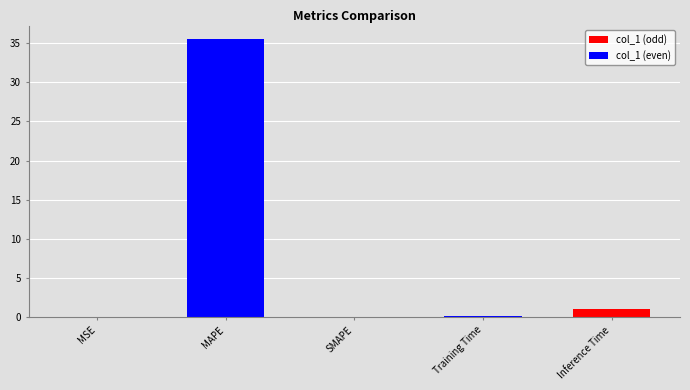

Which has a higher value, Inference Time or Training Time?

Inference Time